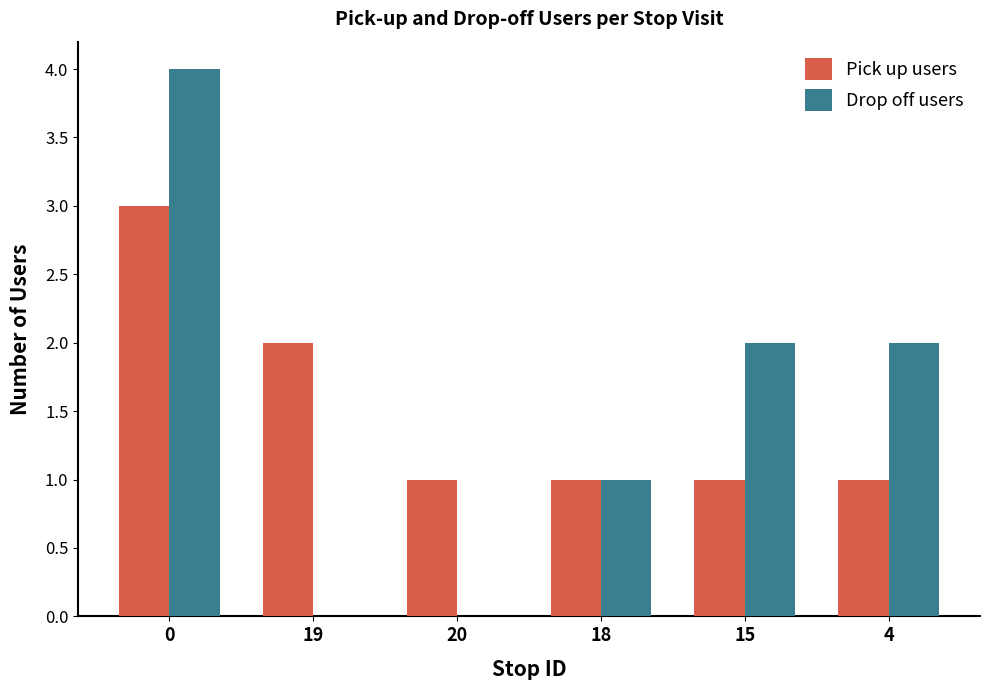

Which series changed the most between 0 and 20?

Drop off users